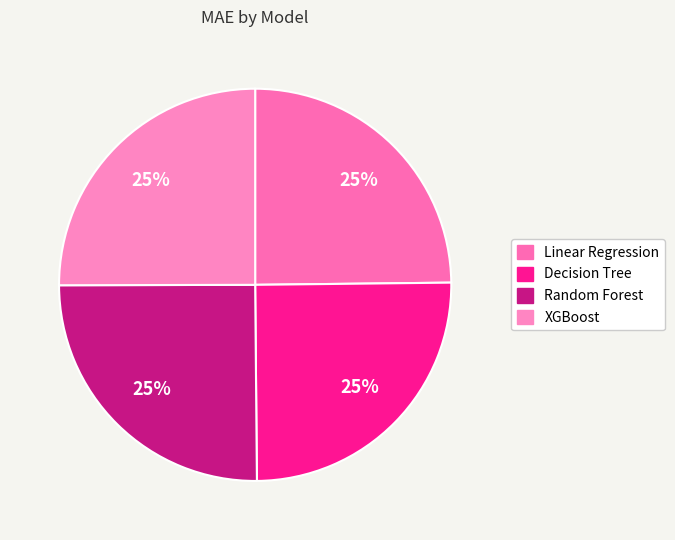

What percentage is the XGBoost slice, to the nearest percent?

25%